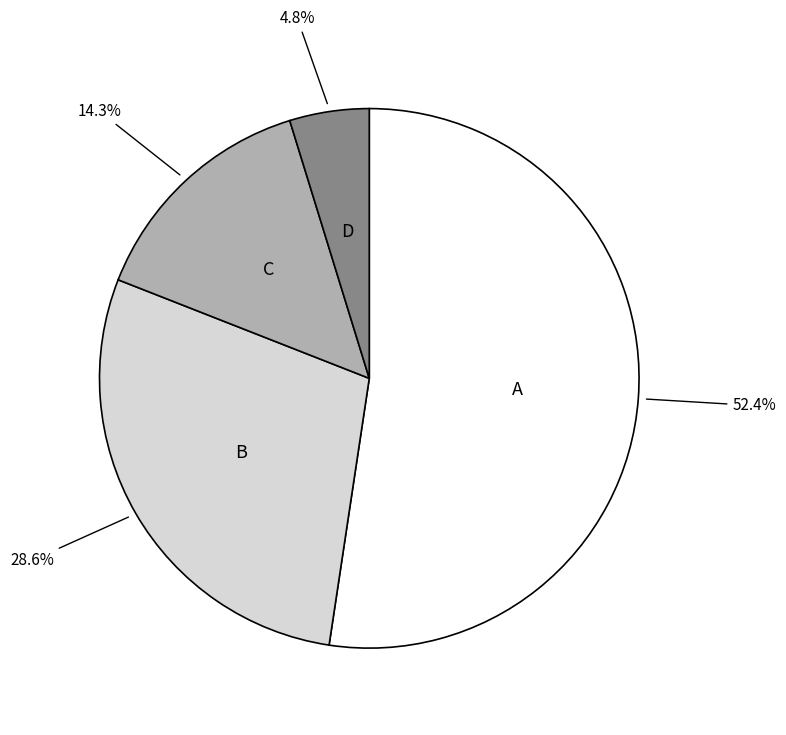

How many slices are in this pie chart?

4